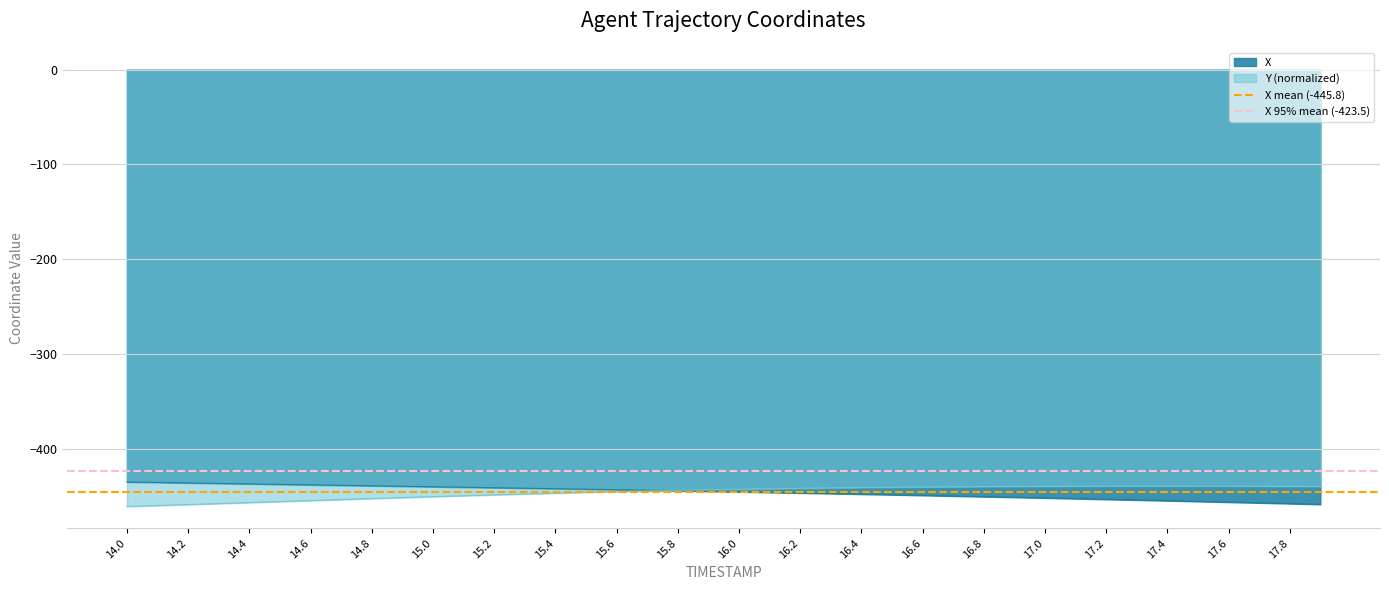

What is the lowest value of the Y (normalized) series?

-460.8